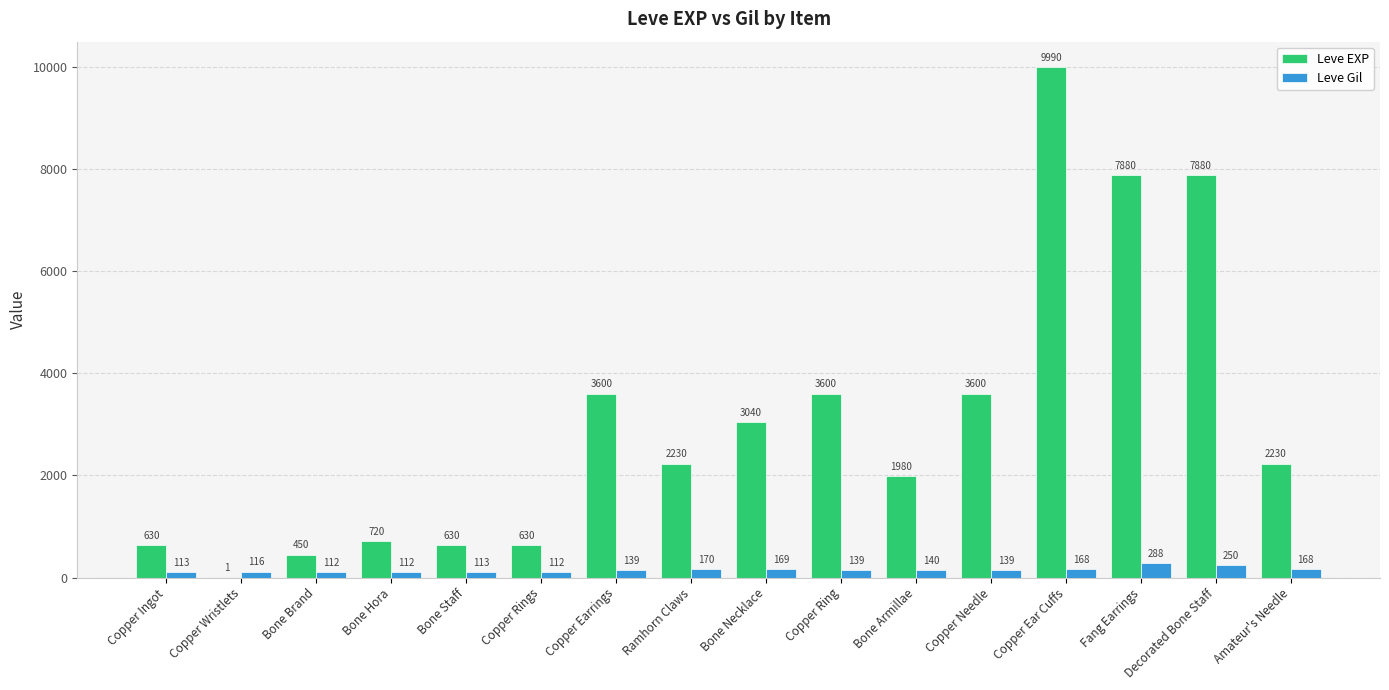

How many data points does each series have?

16